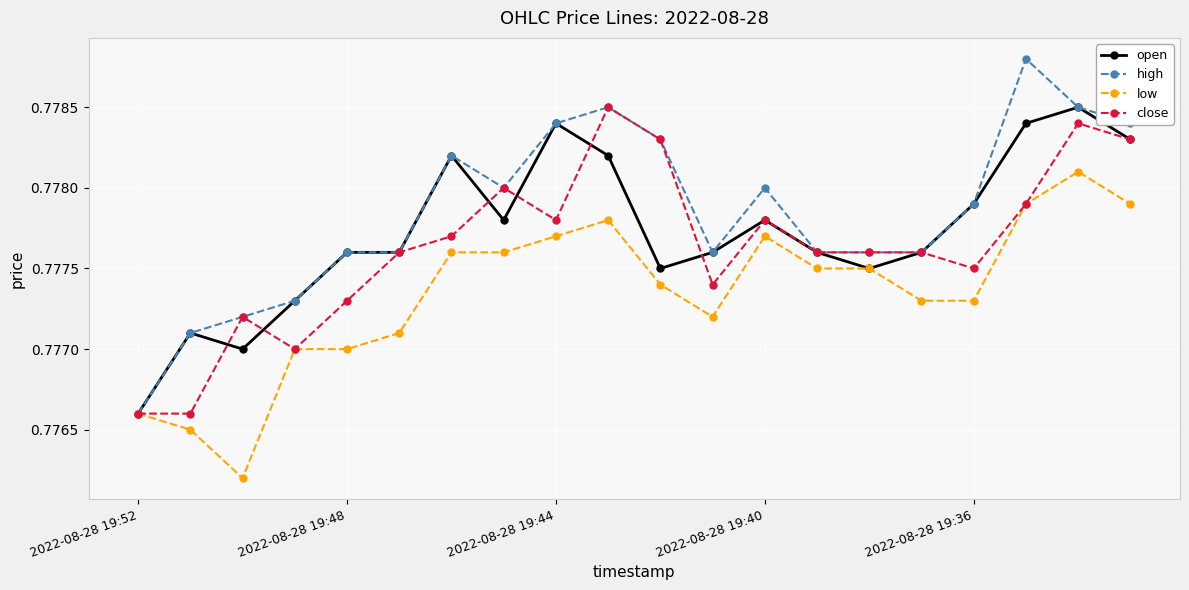

True or false: high has more than 0 interior local peaks.

True